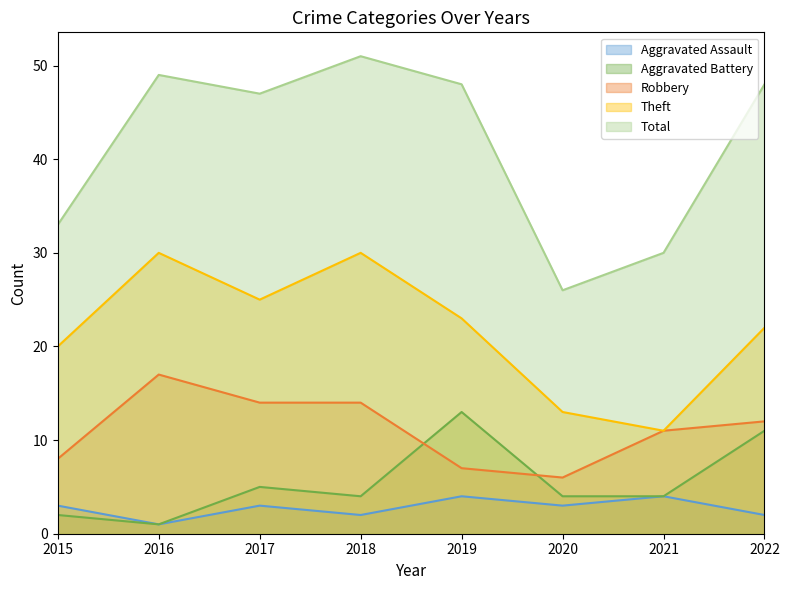

What is the value of the Robbery point at the 8th from the left?

12